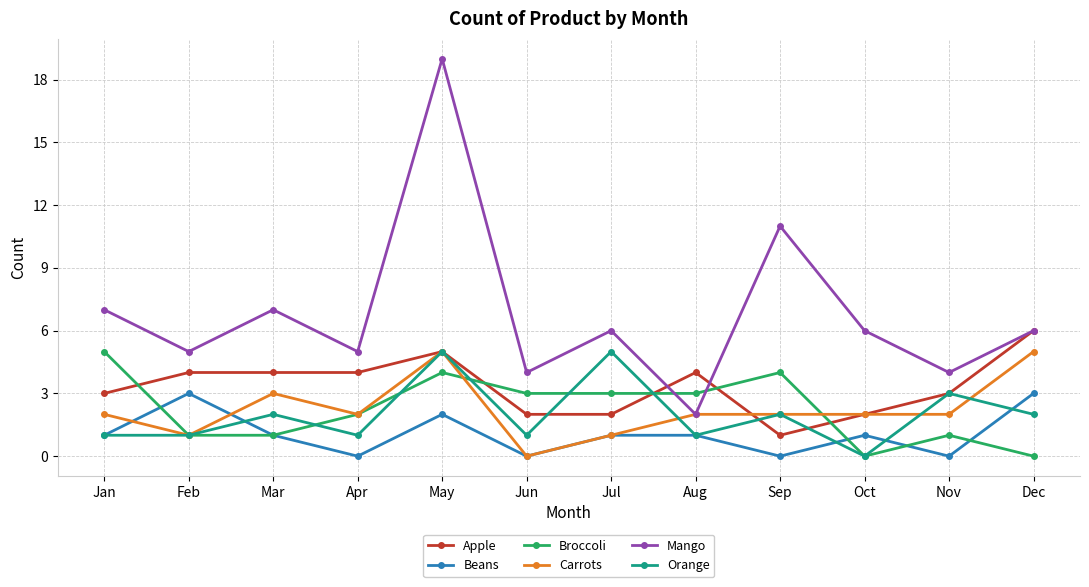

Read the Broccoli value at Aug.

3